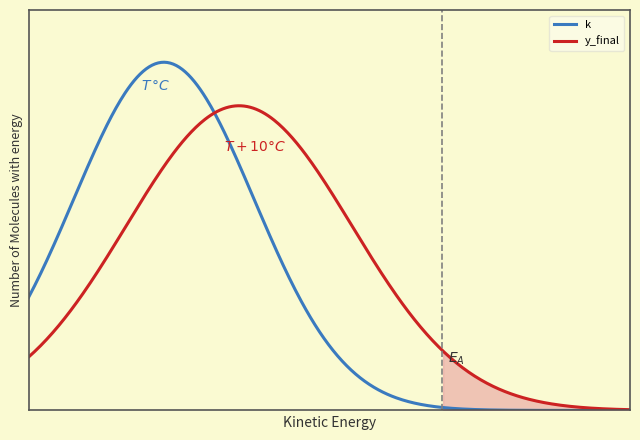

Does the chart display data point markers on the line(s)?

No